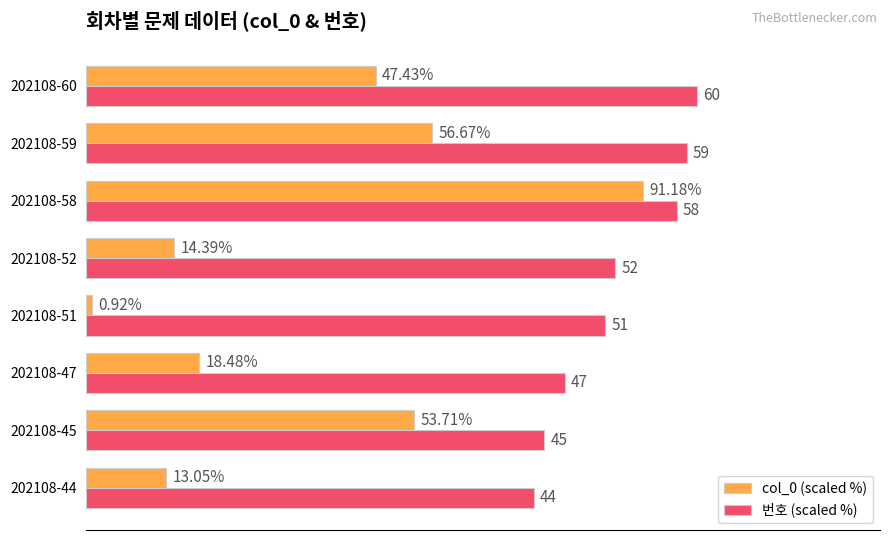

Rank the series by their average value, from lowest to highest.

col_0 (scaled %), 번호 (scaled %)